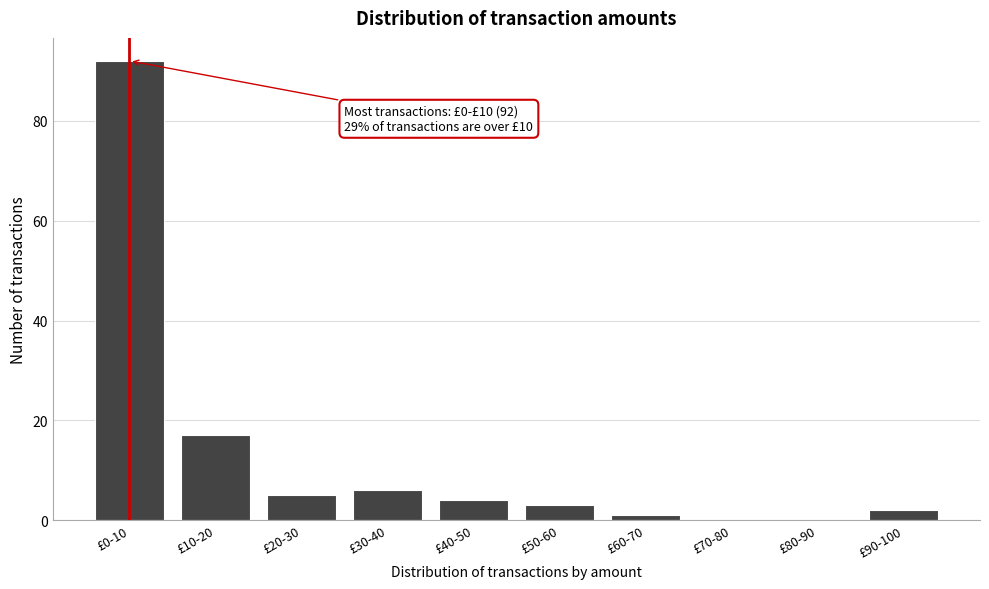

Reading left to right, what are all the values shown in this chart?

£0-10=92	£10-20=17	£20-30=5	£30-40=6	£40-50=4	£50-60=3	£60-70=1	£70-80=0	£80-90=0	£90-100=2